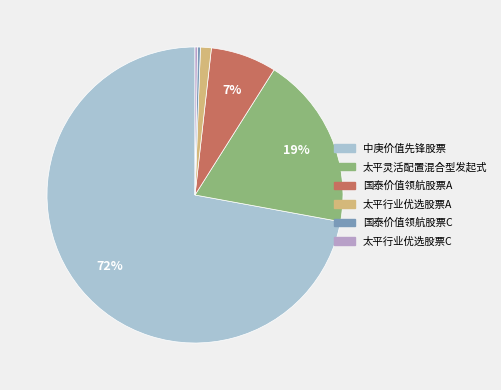

Is 中庚价值先锋股票 the majority of the pie?

Yes